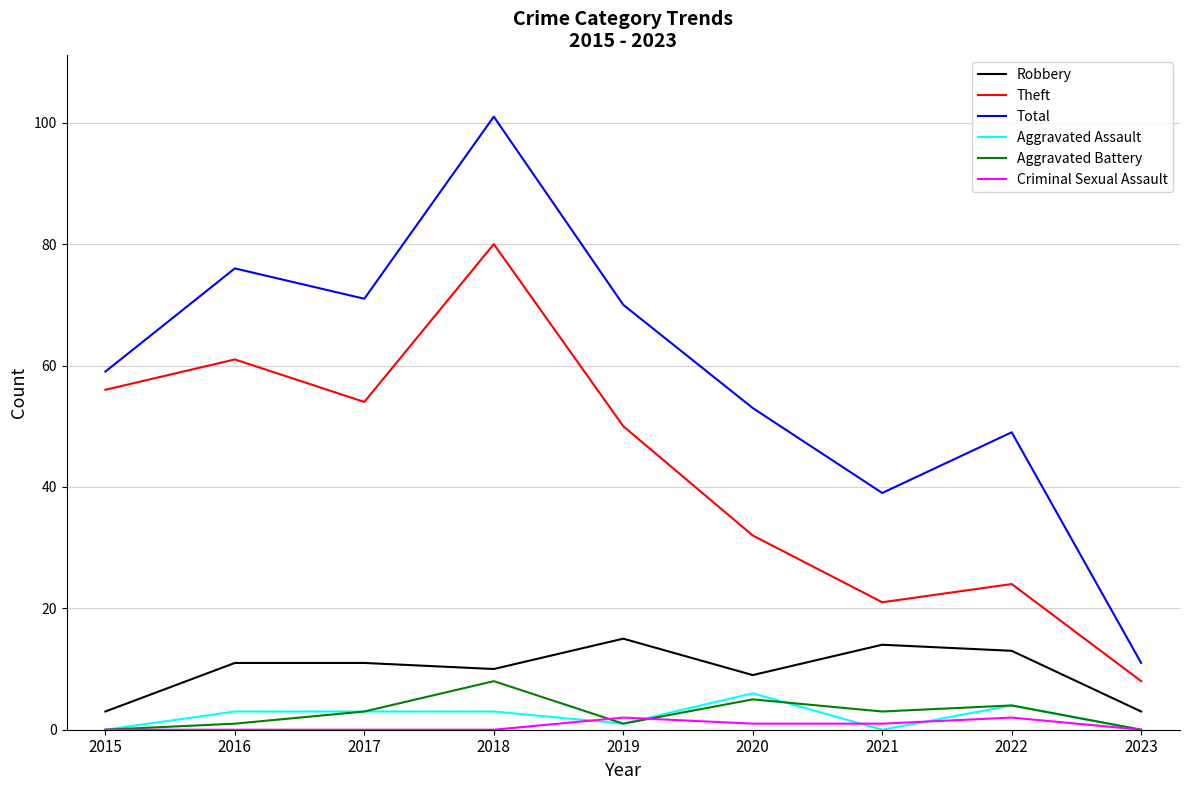

Reading left to right, what are all the values shown in this chart?

Robbery: 3	11	11	10	15	9	14	13	3
Theft: 56	61	54	80	50	32	21	24	8
Total: 59	76	71	101	70	53	39	49	11
Aggravated Assault: 0	3	3	3	1	6	0	4	0
Aggravated Battery: 0	1	3	8	1	5	3	4	0
Criminal Sexual Assault: 0	0	0	0	2	1	1	2	0